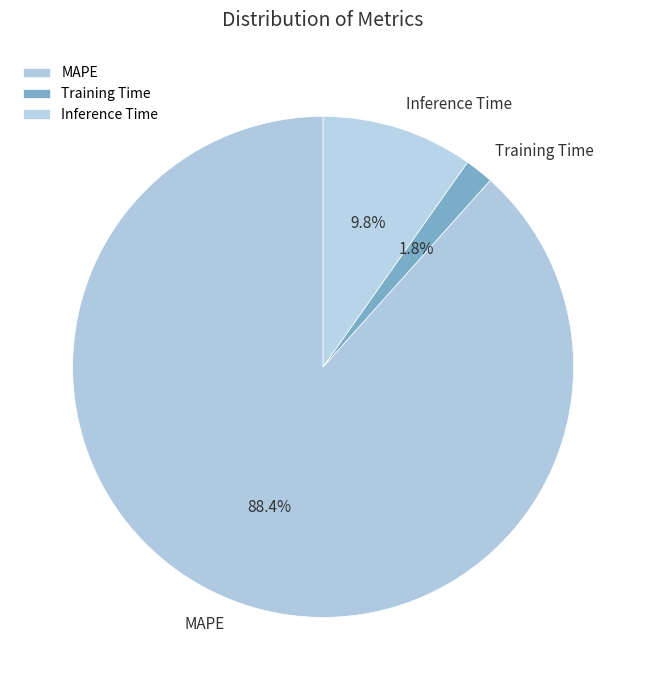

What percentage is the Training Time slice, to the nearest percent?

2%